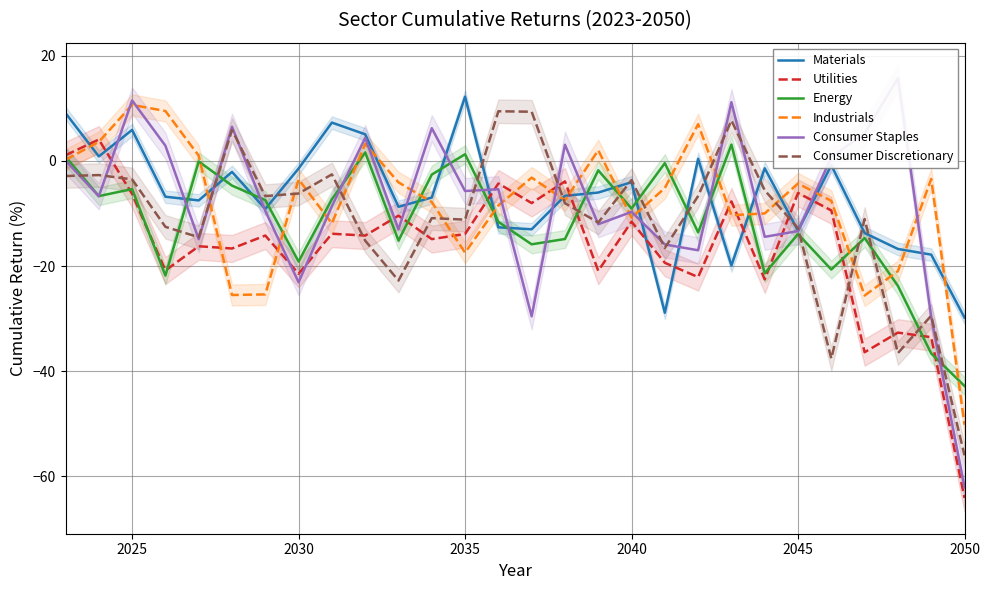

At which label does Industrials reach its minimum?

2050